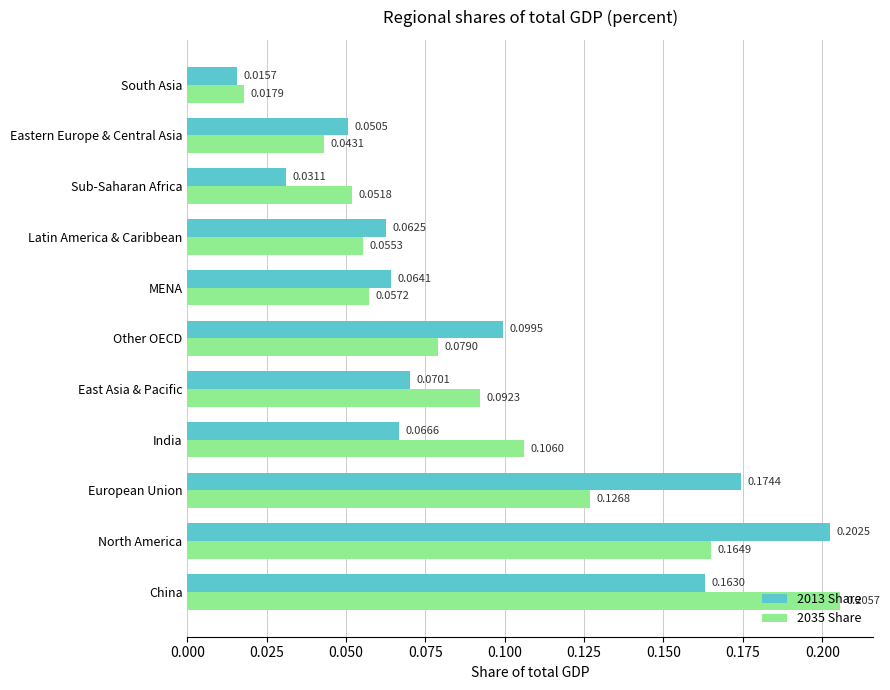

What is the sum of all 2013 Share values?

1.0